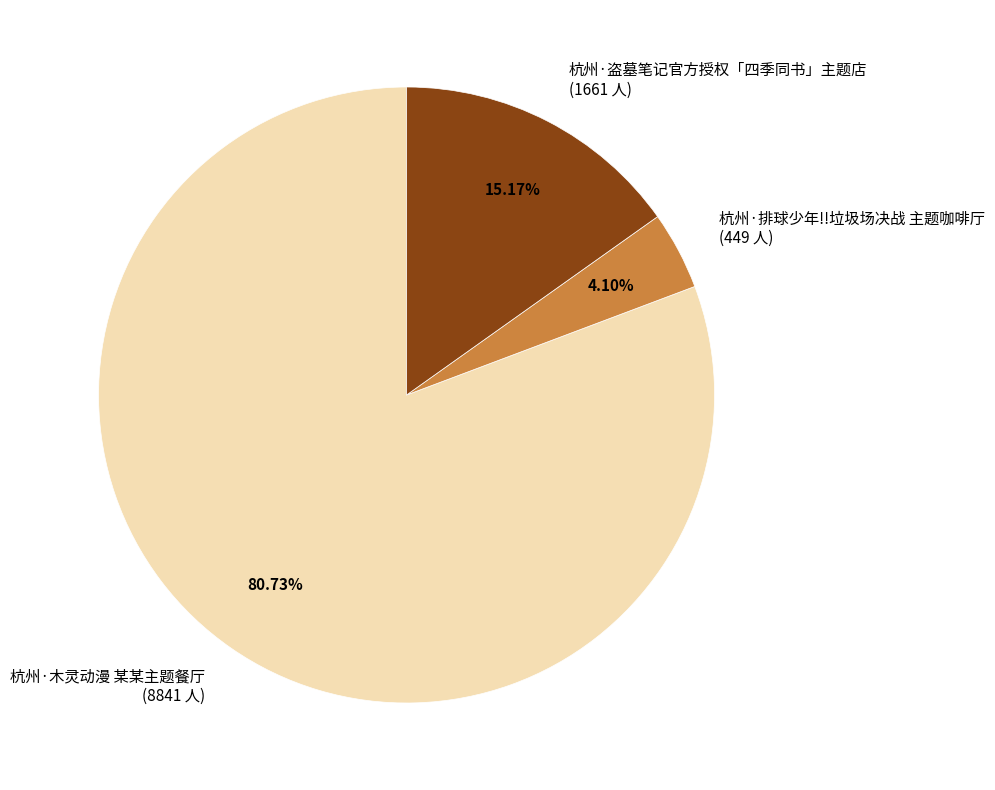

To the nearest percent, what percentage of the pie is 杭州·排球少年!!垃圾场决战 主题咖啡厅?

4%